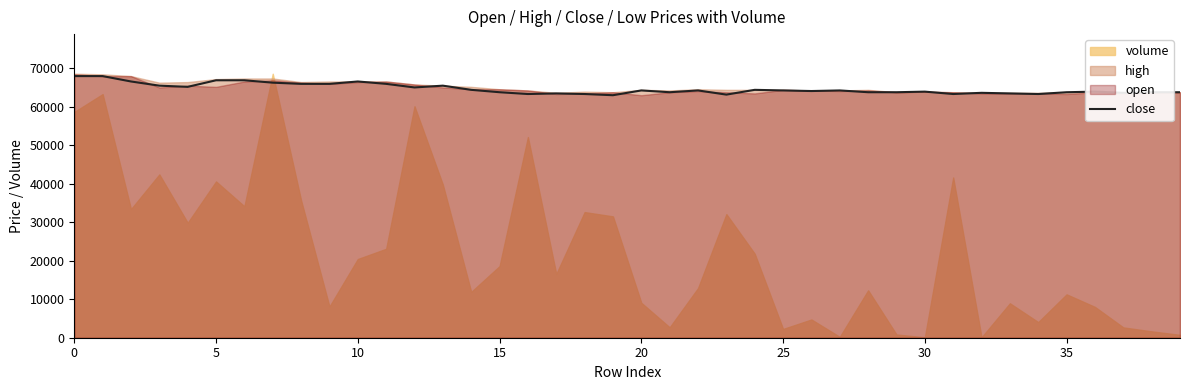

True or false: the data has more than 0 interior local peaks.

True